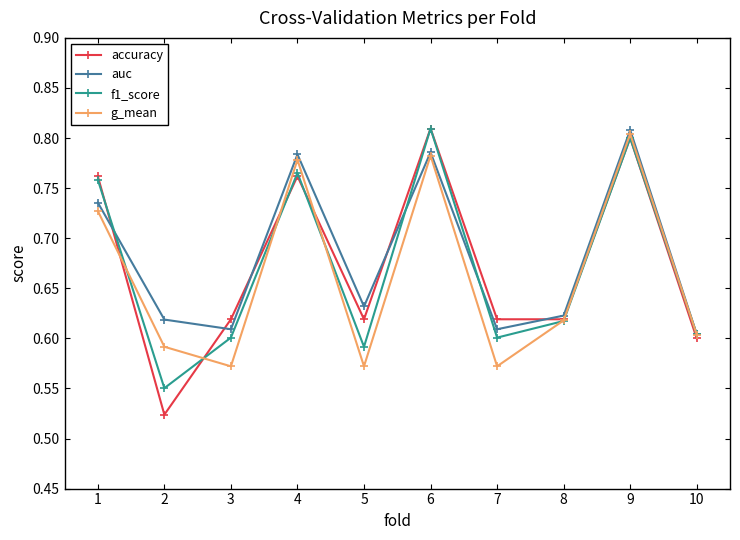

Which series has the largest total across all categories?

auc